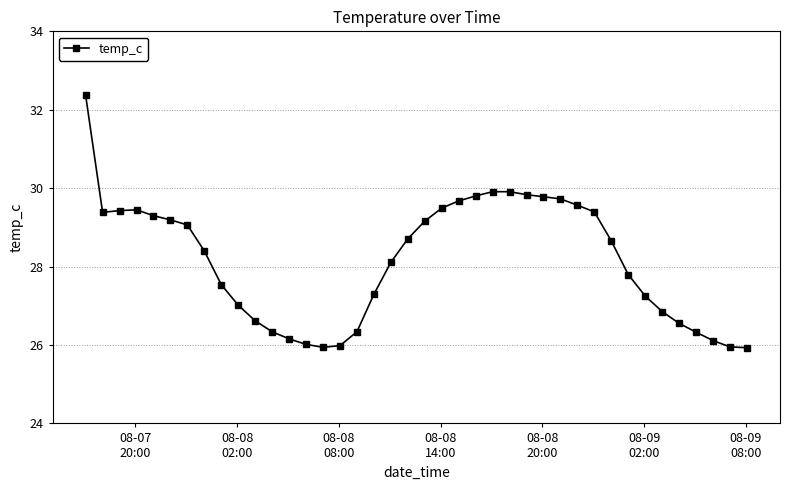

What is the greatest value displayed?

32.4